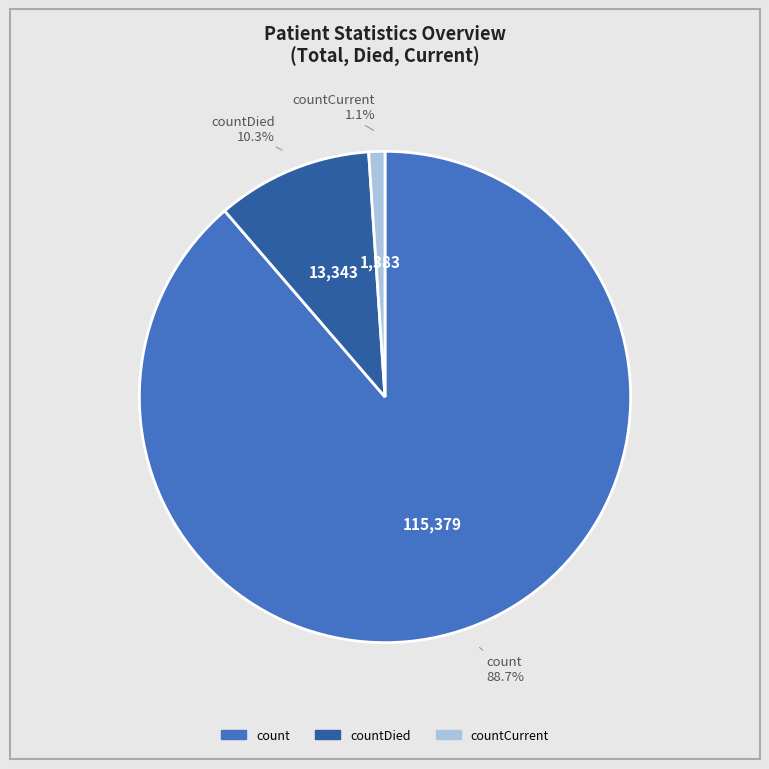

To the nearest percent, what is the average slice percentage?

33%